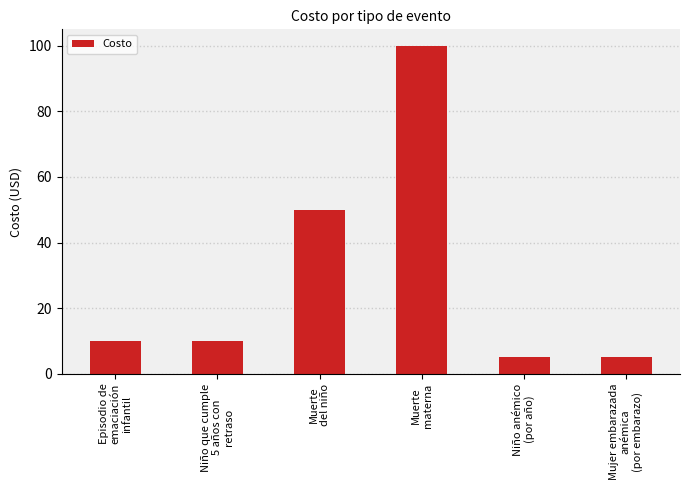

What is the minimum value shown in the chart?

5